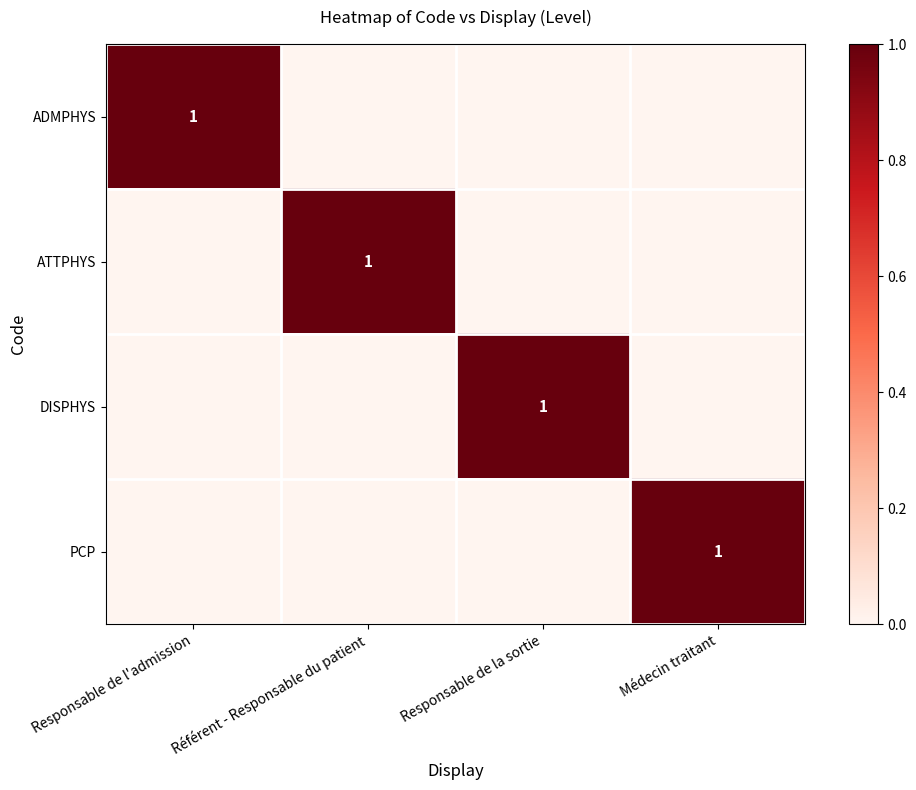

Which category has the lowest value in the PCP series?

Responsable de l'admission